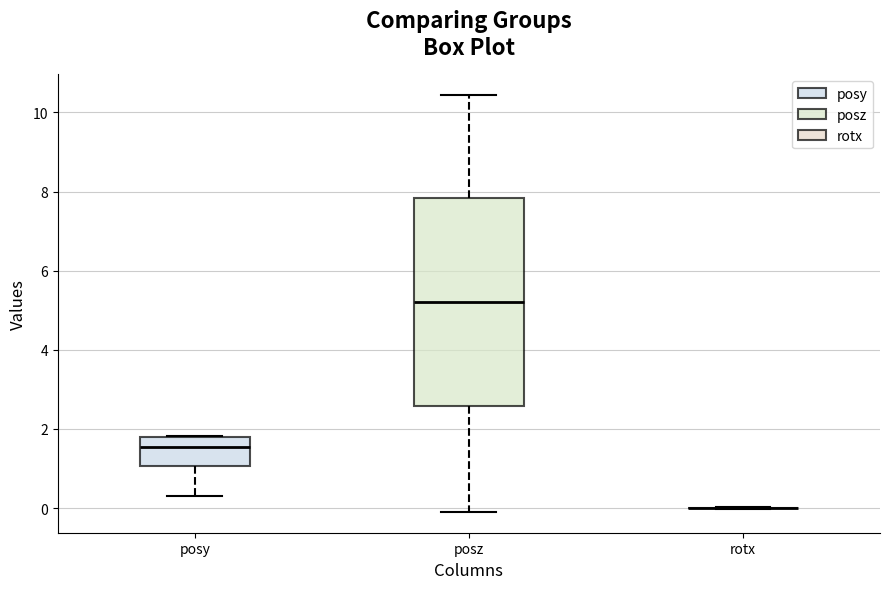

Where does the lower whisker of the box for posy end on the y-axis? The values are not printed on the chart, so give them approximately, as read against the axis.

0.4